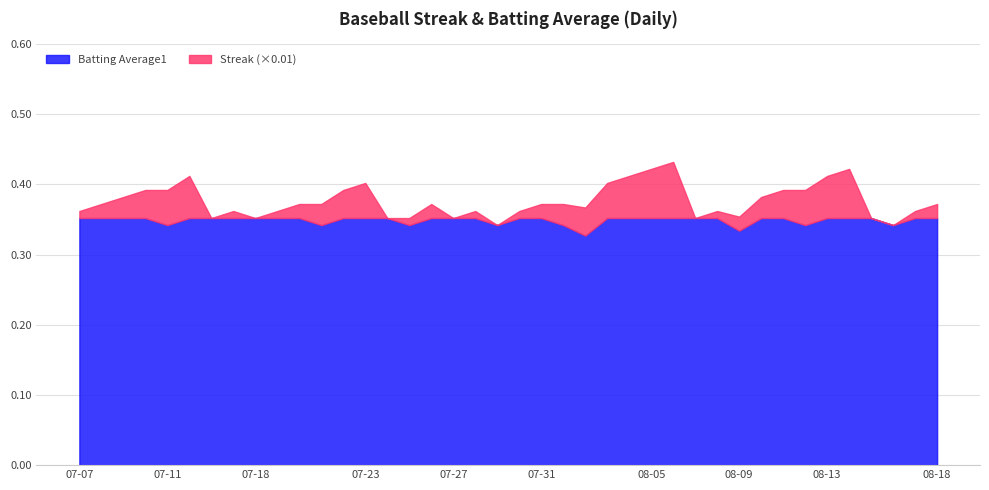

Reading left to right, what are all the values shown in this chart?

Streak: 1.0	2.0	3.0	4.0	5.0	6.0	0.0	1.0	0.0	1.0	2.0	3.0	4.0	5.0	0.0	1.0	2.0	0.0	1.0	0.0	1.0	2.0	3.0	4.0	5.0	6.0	7.0	8.0	0.0	1.0	2.0	3.0	4.0	5.0	6.0	7.0	0.0	0.0	1.0	2.0
Batting Average1: 0.4	0.4	0.4	0.4	0.3	0.4	0.4	0.4	0.4	0.4	0.4	0.3	0.4	0.4	0.4	0.3	0.4	0.4	0.4	0.3	0.4	0.4	0.3	0.3	0.4	0.4	0.4	0.4	0.4	0.4	0.3	0.4	0.4	0.3	0.4	0.4	0.4	0.3	0.4	0.4